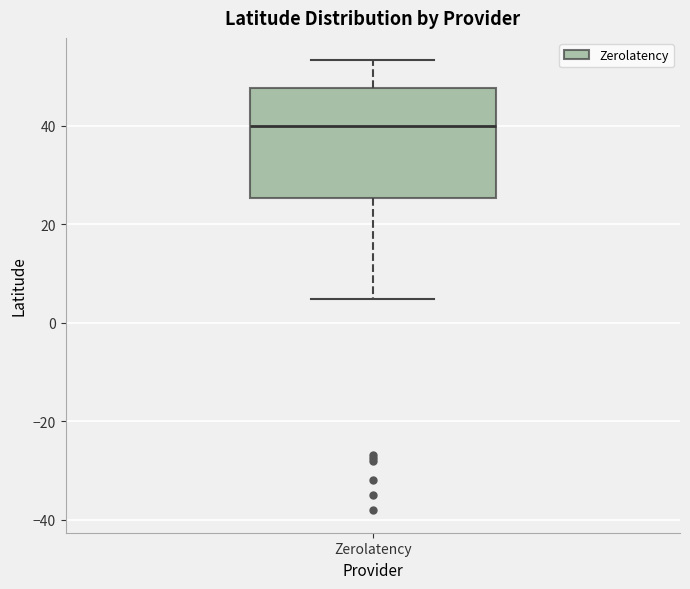

Transcribe this box plot: give where the median line is, the range the box spans, and where the two whiskers end, as read against the y-axis. The values are not printed on the chart, so give them approximately, as read against the axis.

median 40, box 26 to 48, whiskers 4 to 54